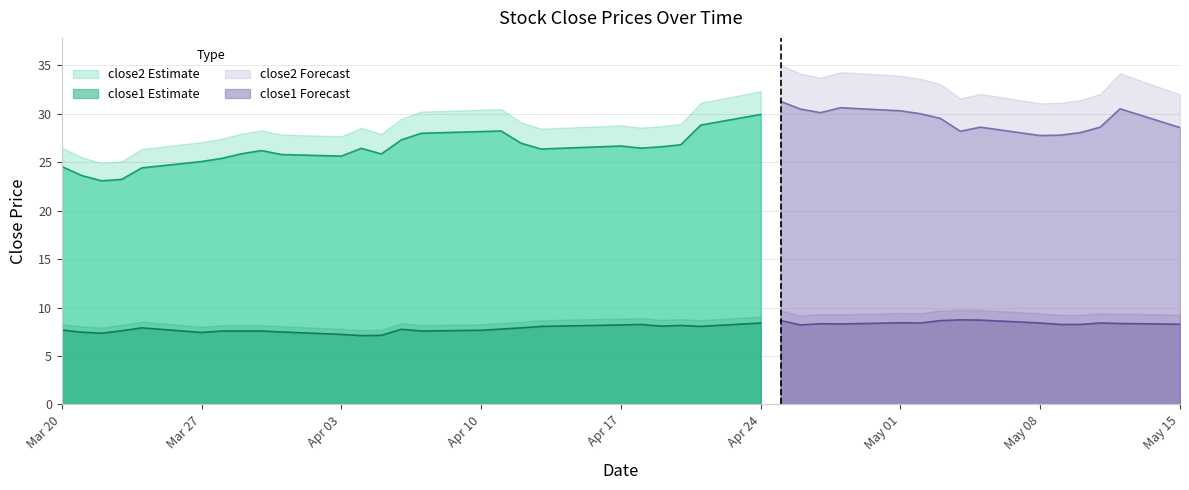

What is the lowest value of the close1 Estimate series?

7.1